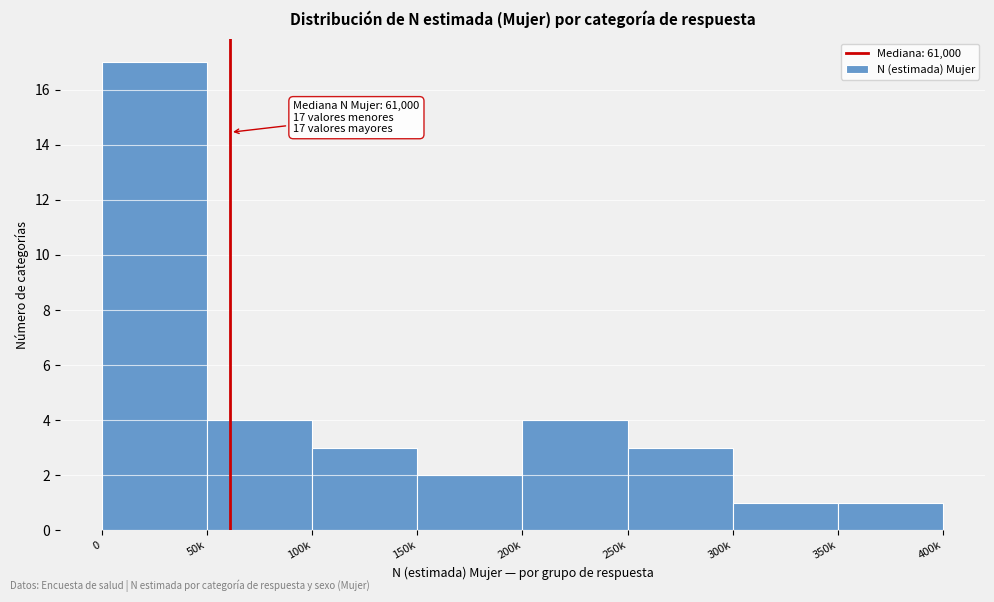

Reading right to left, list all the values displayed in this chart.

350k=1	300k=1	250k=3	200k=4	150k=2	100k=3	50k=4	0=17